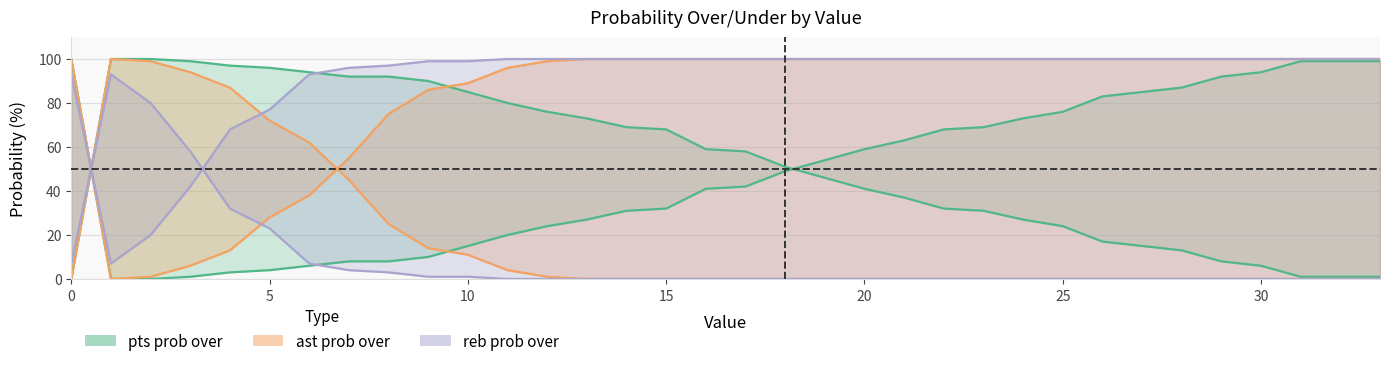

Reading left to right, extract all data points from this chart.

pts prob over: 0=0	1=100	2=100	3=99	4=97	5=96	6=94	7=92	8=92	9=90	10=85	11=80	12=76	13=73	14=69	15=68	16=59	17=58	18=51	19=46	20=41	21=37	22=32	23=31	24=27	25=24	26=17	27=15	28=13	29=8	30=6	31=1	32=1	33=1
pts prob under: 0=100	1=0	2=0	3=1	4=3	5=4	6=6	7=8	8=8	9=10	10=15	11=20	12=24	13=27	14=31	15=32	16=41	17=42	18=49	19=54	20=59	21=63	22=68	23=69	24=73	25=76	26=83	27=85	28=87	29=92	30=94	31=99	32=99	33=99
ast prob over: 0=0	1=100	2=99	3=94	4=87	5=72	6=62	7=45	8=25	9=14	10=11	11=4	12=1	13=0	14=0	15=0	16=0	17=0	18=0	19=0	20=0	21=0	22=0	23=0	24=0	25=0	26=0	27=0	28=0	29=0	30=0	31=0	32=0	33=0
ast prob under: 0=100	1=0	2=1	3=6	4=13	5=28	6=38	7=55	8=75	9=86	10=89	11=96	12=99	13=100	14=100	15=100	16=100	17=100	18=100	19=100	20=100	21=100	22=100	23=100	24=100	25=100	26=100	27=100	28=100	29=100	30=100	31=100	32=100	33=100
reb prob over: 0=7	1=93	2=80	3=58	4=32	5=23	6=7	7=4	8=3	9=1	10=1	11=0	12=0	13=0	14=0	15=0	16=0	17=0	18=0	19=0	20=0	21=0	22=0	23=0	24=0	25=0	26=0	27=0	28=0	29=0	30=0	31=0	32=0	33=0
reb prob under: 0=93	1=7	2=20	3=42	4=68	5=77	6=93	7=96	8=97	9=99	10=99	11=100	12=100	13=100	14=100	15=100	16=100	17=100	18=100	19=100	20=100	21=100	22=100	23=100	24=100	25=100	26=100	27=100	28=100	29=100	30=100	31=100	32=100	33=100